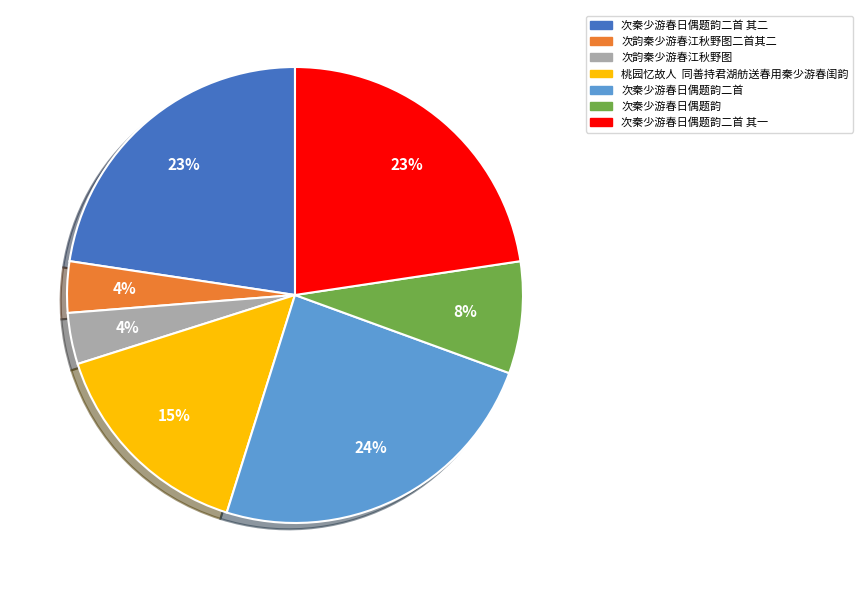

To the nearest percent, what is the average slice percentage?

14%